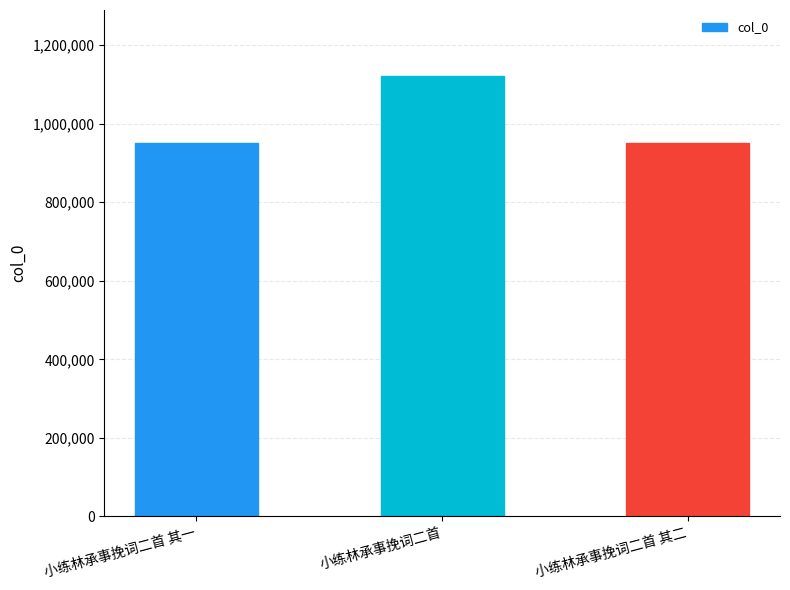

How many bars are there in total?

3